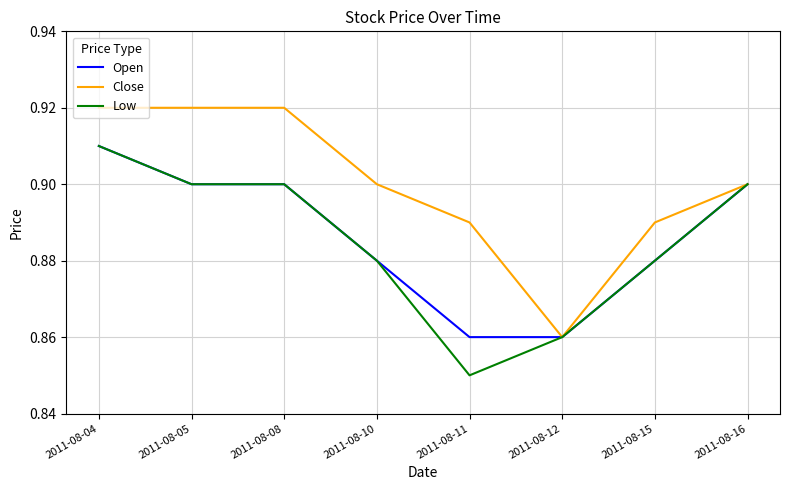

What is the difference between the maximum and minimum values in the Low series?

0.1